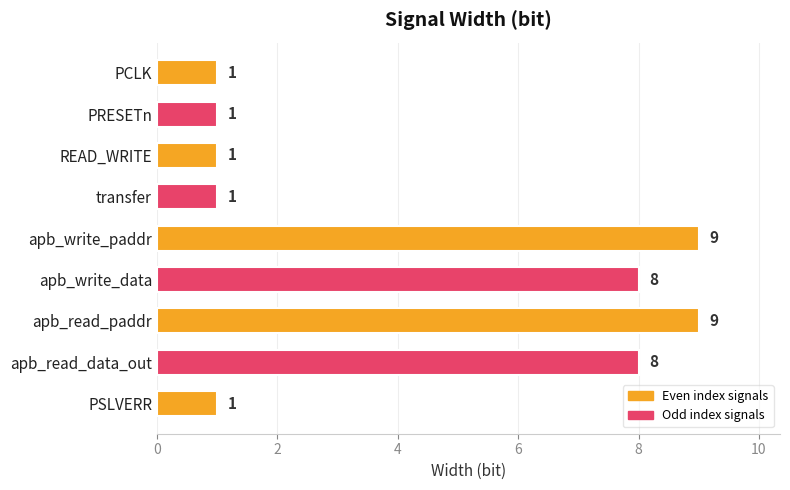

Which has a higher value, apb_write_data or transfer?

apb_write_data